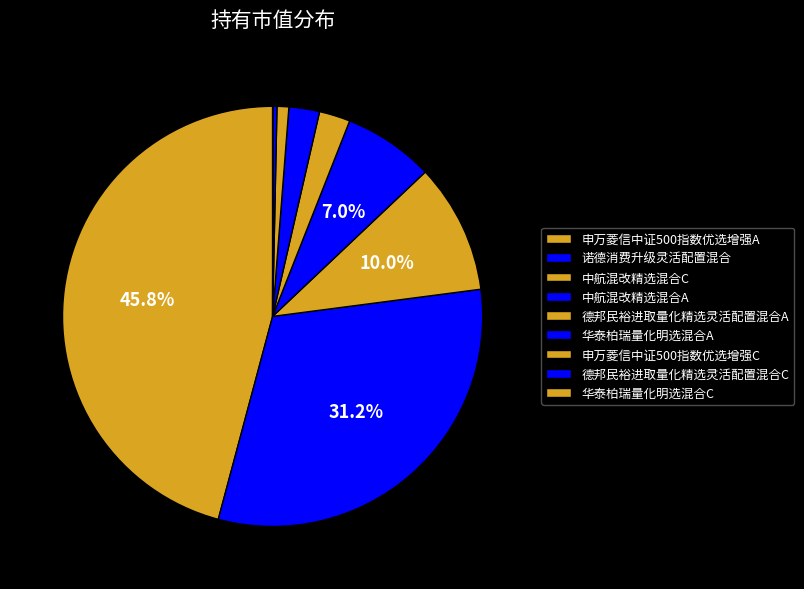

To the nearest percent, what is the difference between the 德邦民裕进取量化精选灵活配置混合C and 申万菱信中证500指数优选增强A slice percentages?

46%